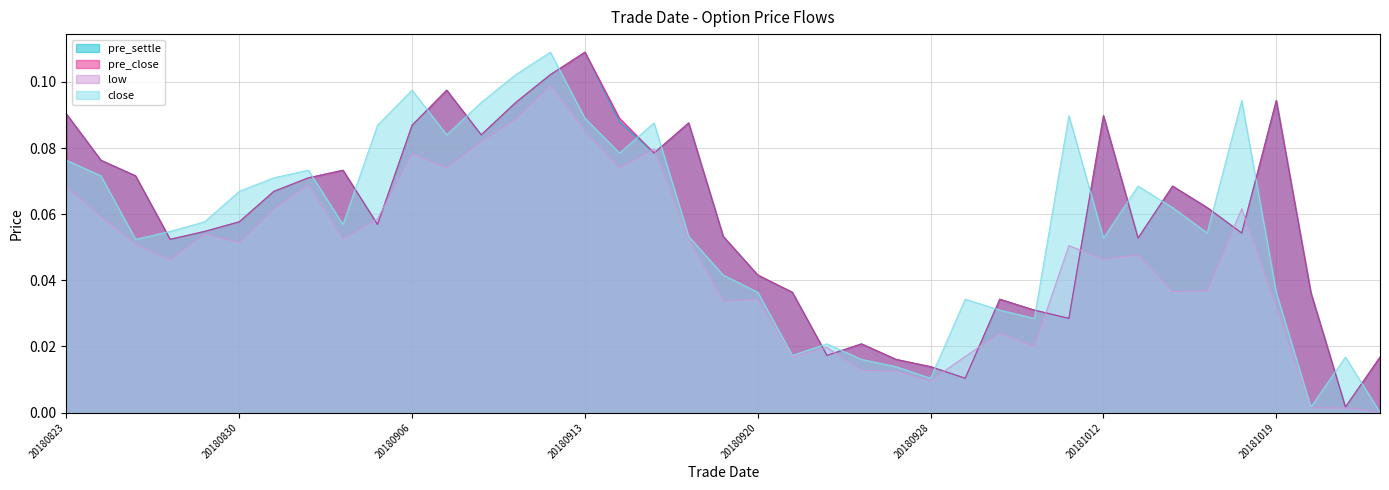

Is the value of low at 20180927 greater than the value of pre_close at 20181016?

No